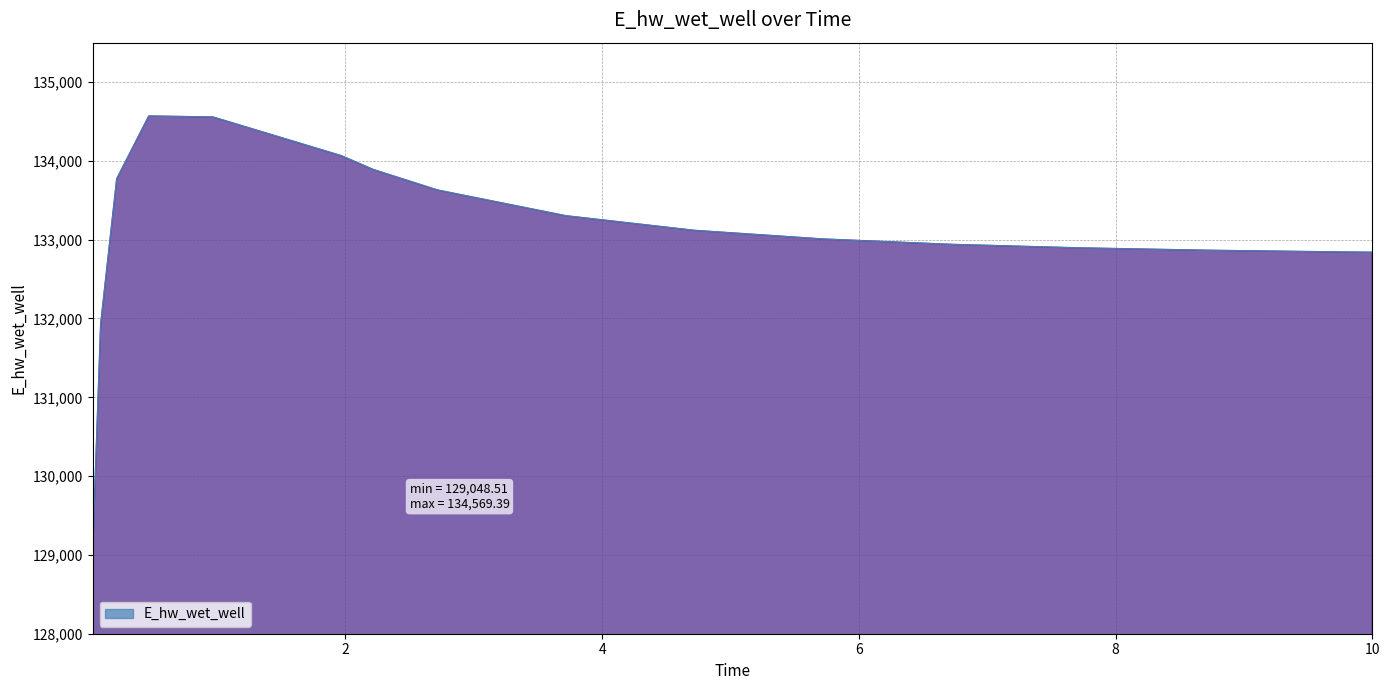

What is the smallest value displayed?

129048.5